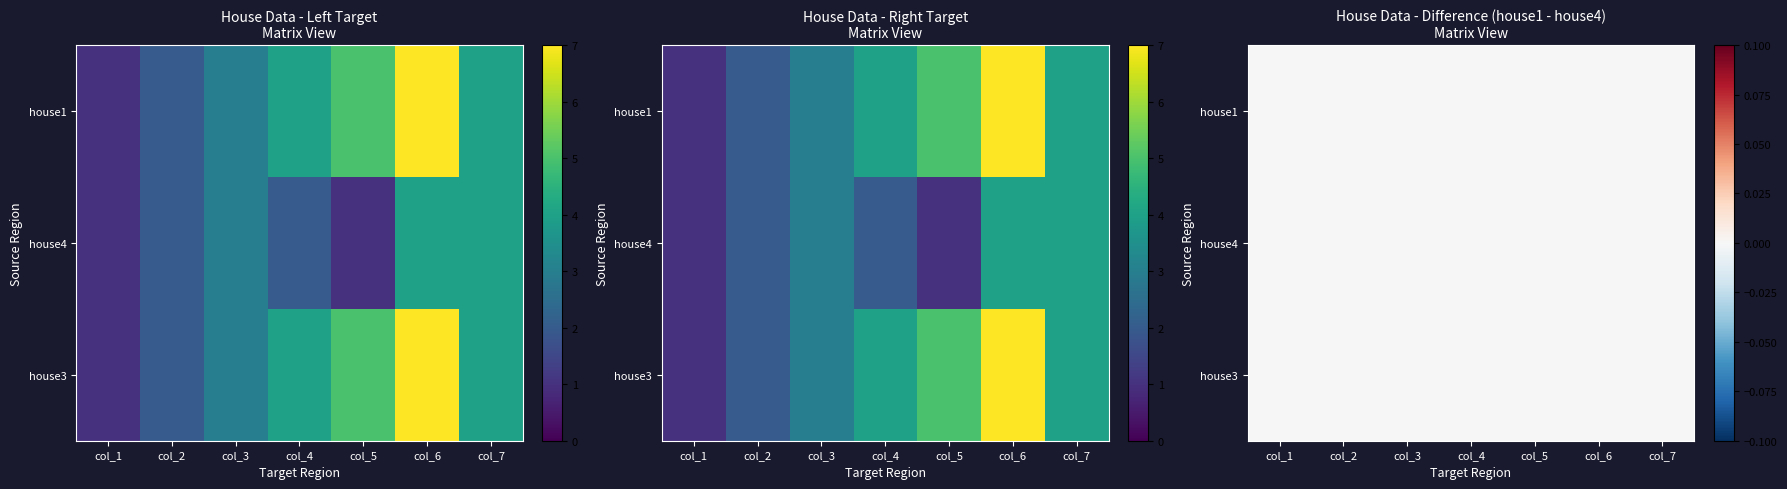

Which series changed the most between col_2 and col_7?

house1